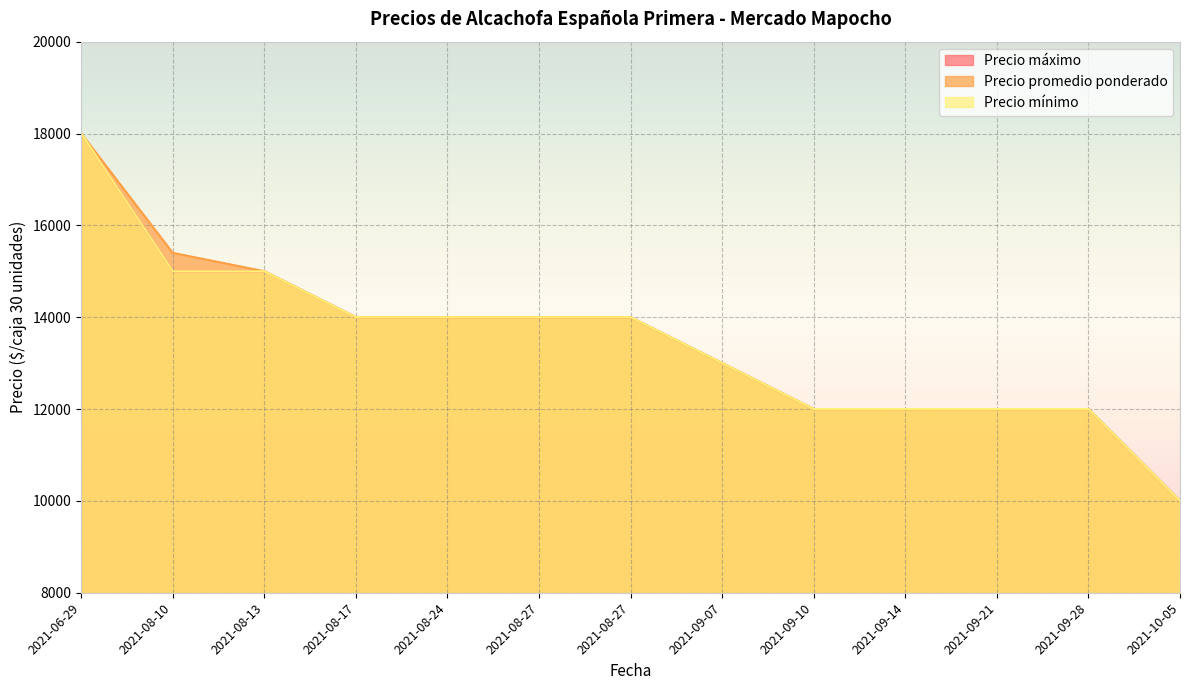

What is the sum of the Precio mínimo values at 2021-08-27 and 2021-10-05?

24000